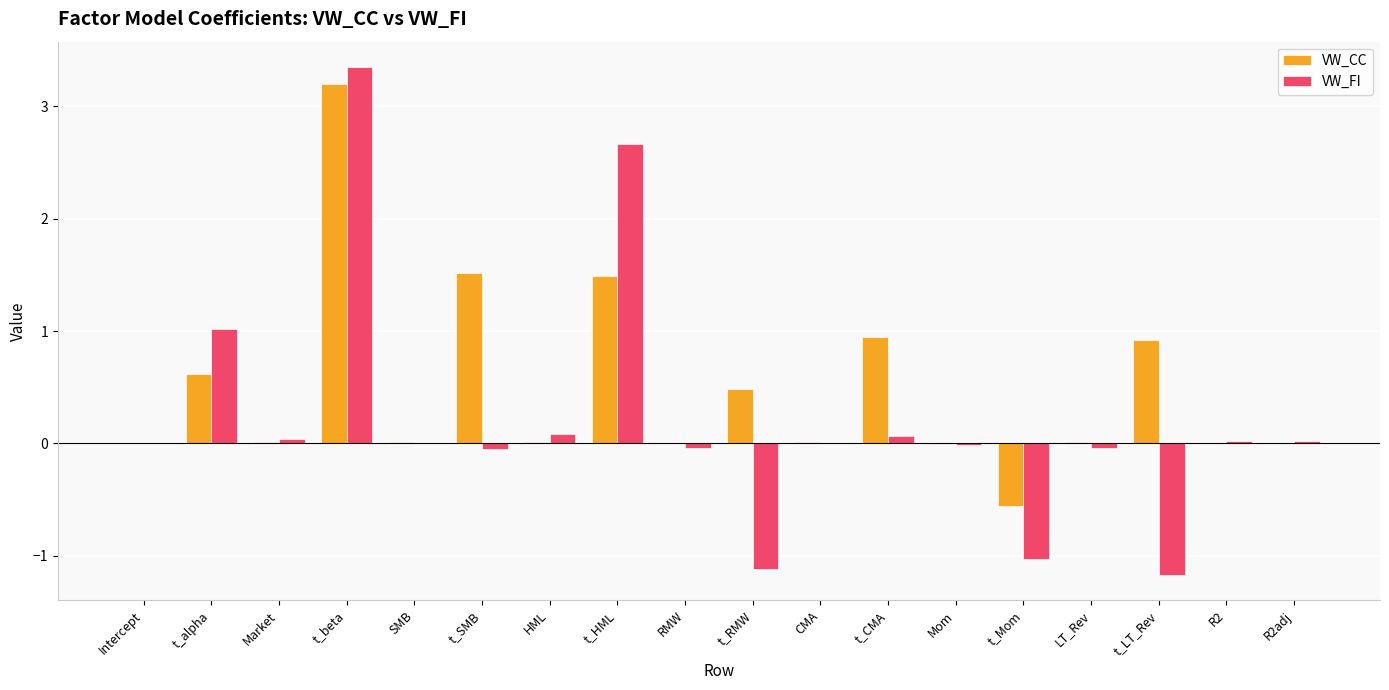

Is the value of VW_FI at SMB greater than the value of VW_CC at t_RMW?

No